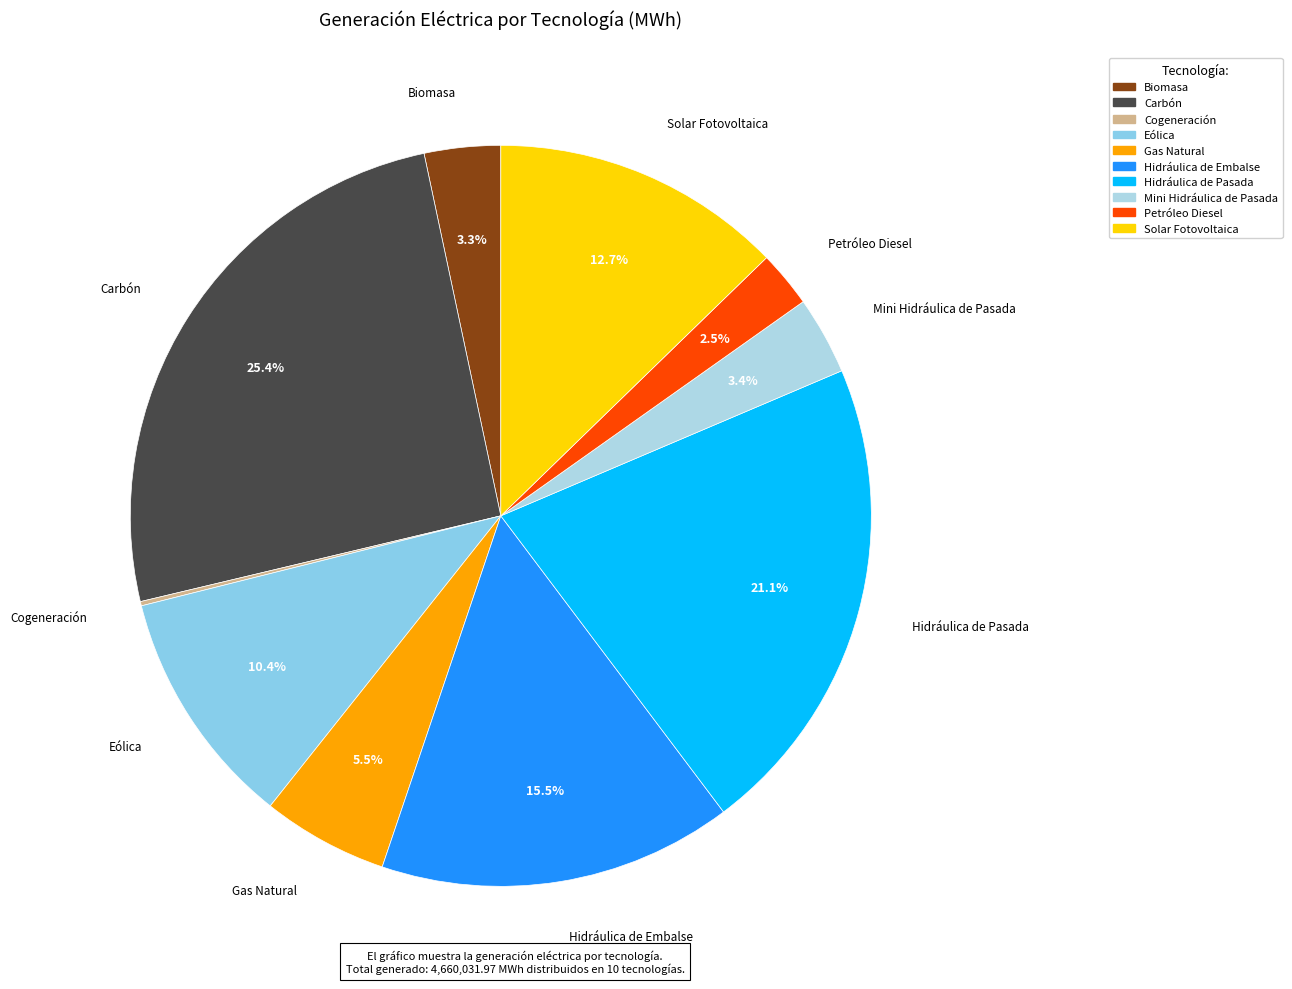

Which has a higher value, Biomasa or Gas Natural?

Gas Natural